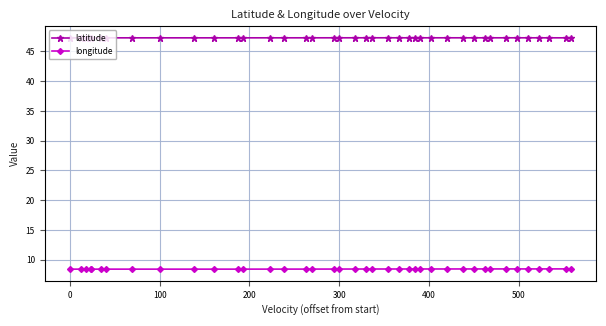

Rank the series by their average value, from highest to lowest.

latitude, longitude